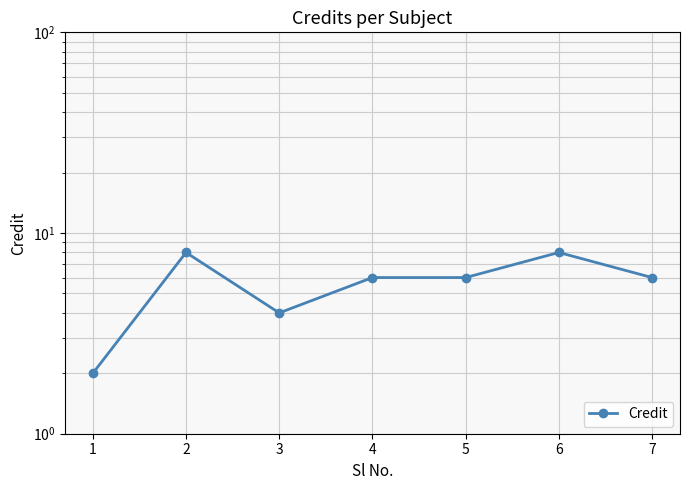

The value at 4 is 2. True or false?

False